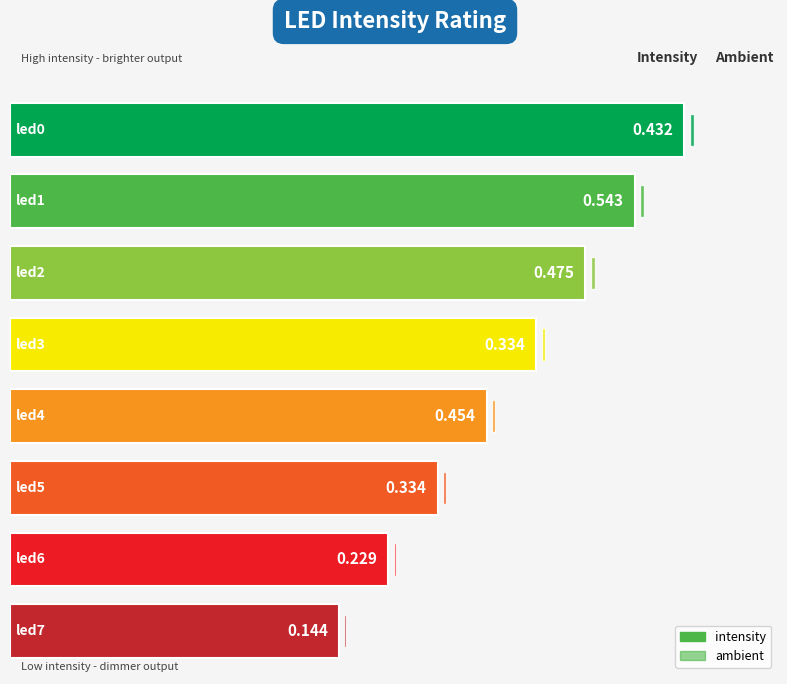

How many groups of bars are there?

8